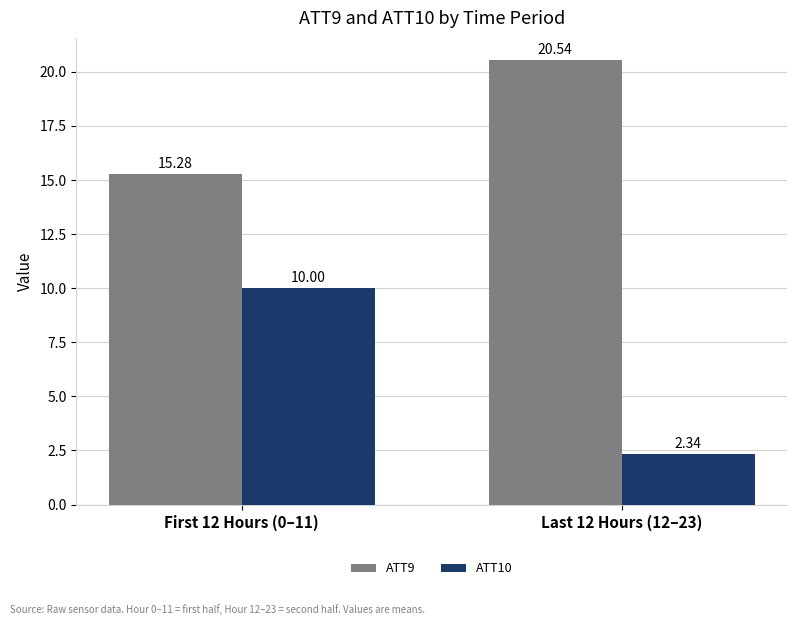

At which label is ATT10 closest to 6?

Last 12 Hours (12–23)